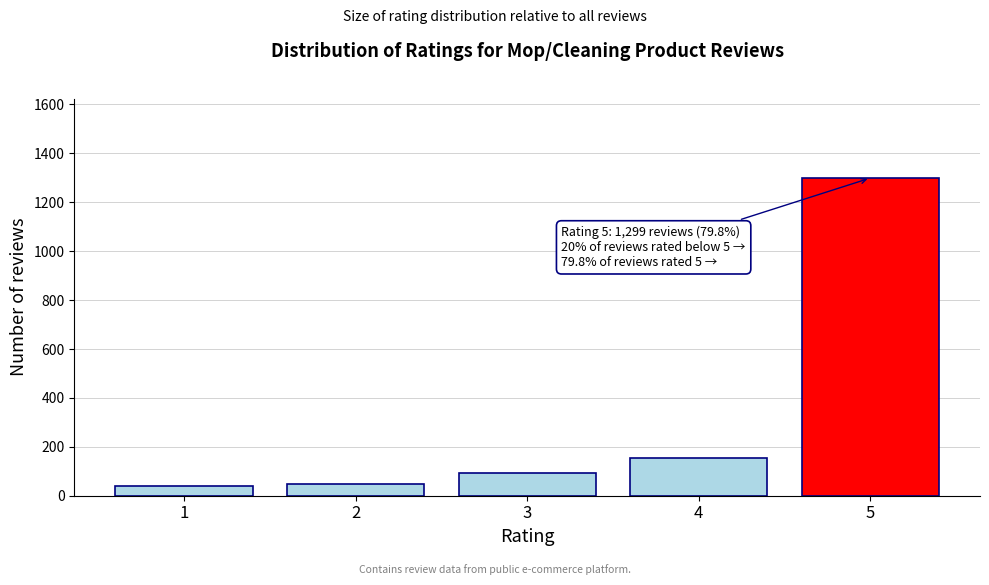

Reading left to right, list all the values displayed in this chart.

38	46	92	153	1299